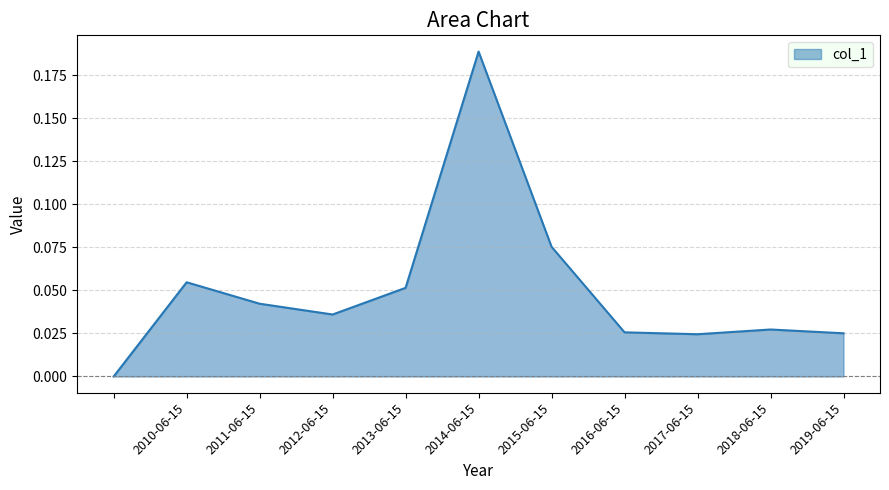

How many points are lower than both their immediate neighbors (excluding endpoints)?

2